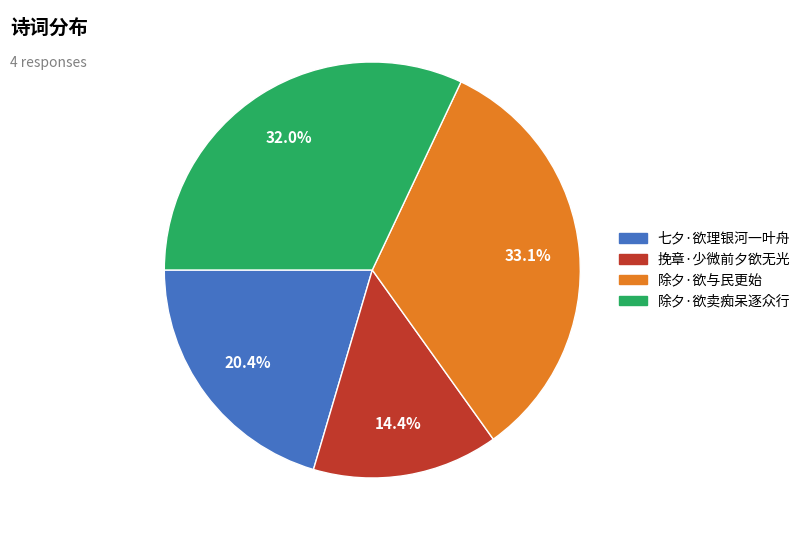

The 七夕·欲理银河一叶舟 slice represents 8% of the pie. True or false?

False